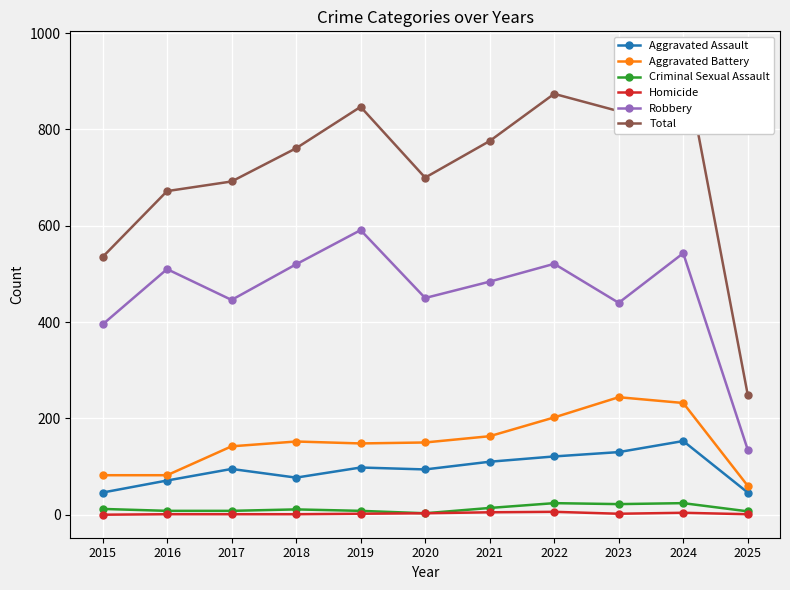

How many values in the Criminal Sexual Assault series are below 11?

5